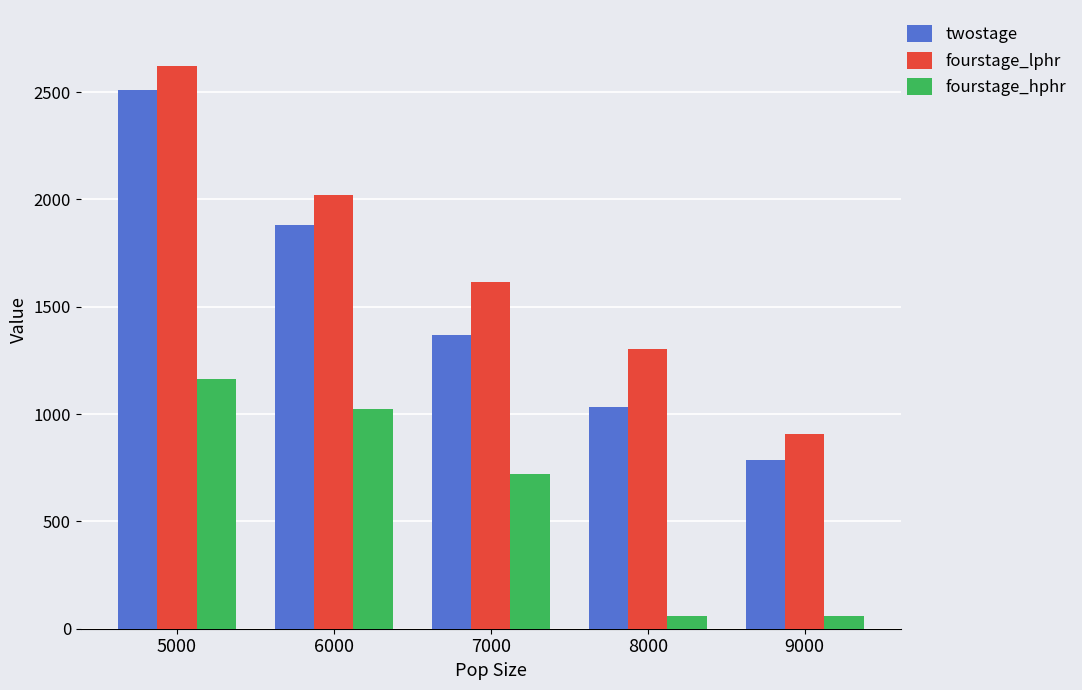

What is the value of the fourstage_hphr bar at the 2nd from the left?

1024